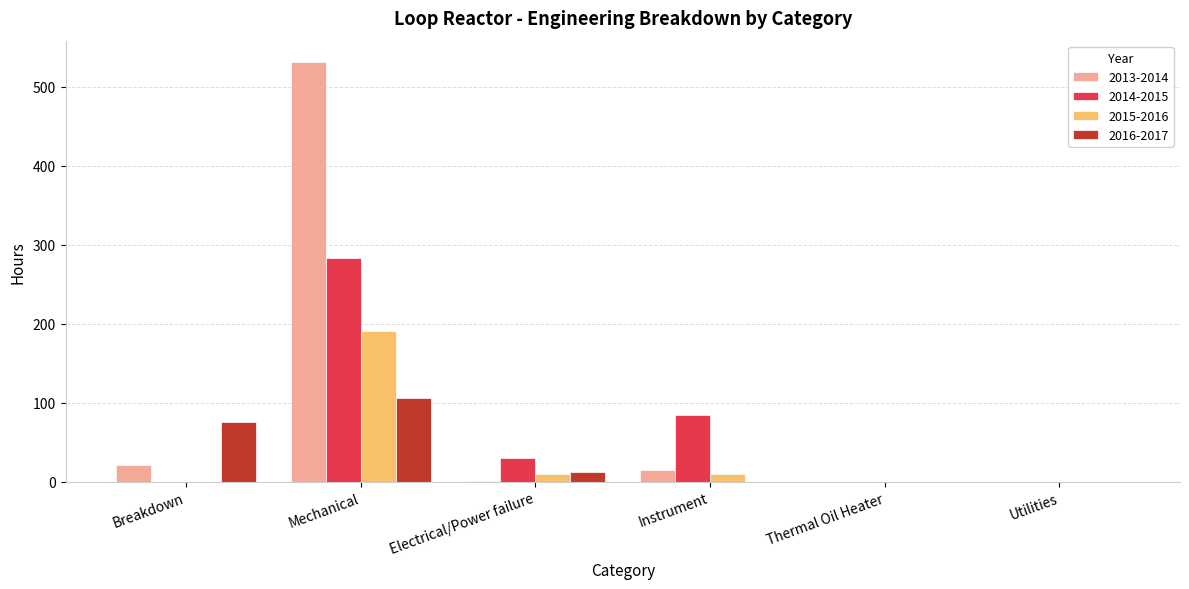

The value of 2014-2015 at Electrical/Power failure is 29.6. True or false?

True